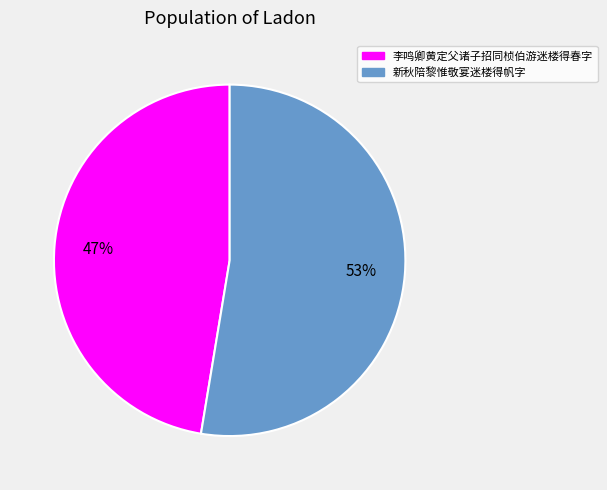

Combined, do 新秋陪黎惟敬宴迷楼得帆字 and 李鸣卿黄定父诸子招同桢伯游迷楼得春字 account for over 50%?

Yes